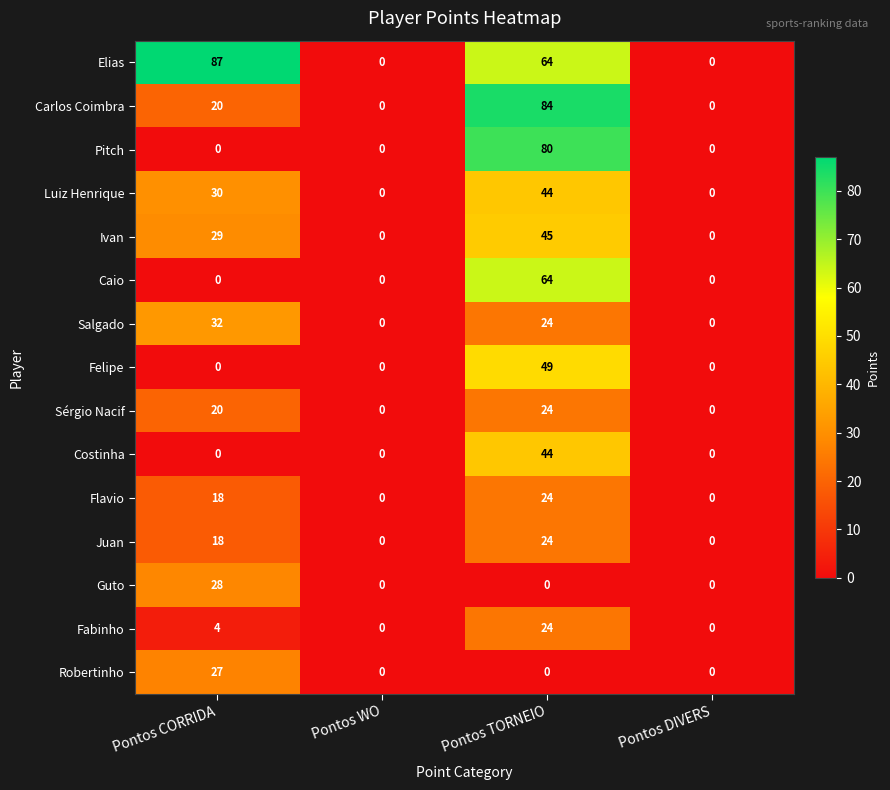

How many series are shown in this chart?

15